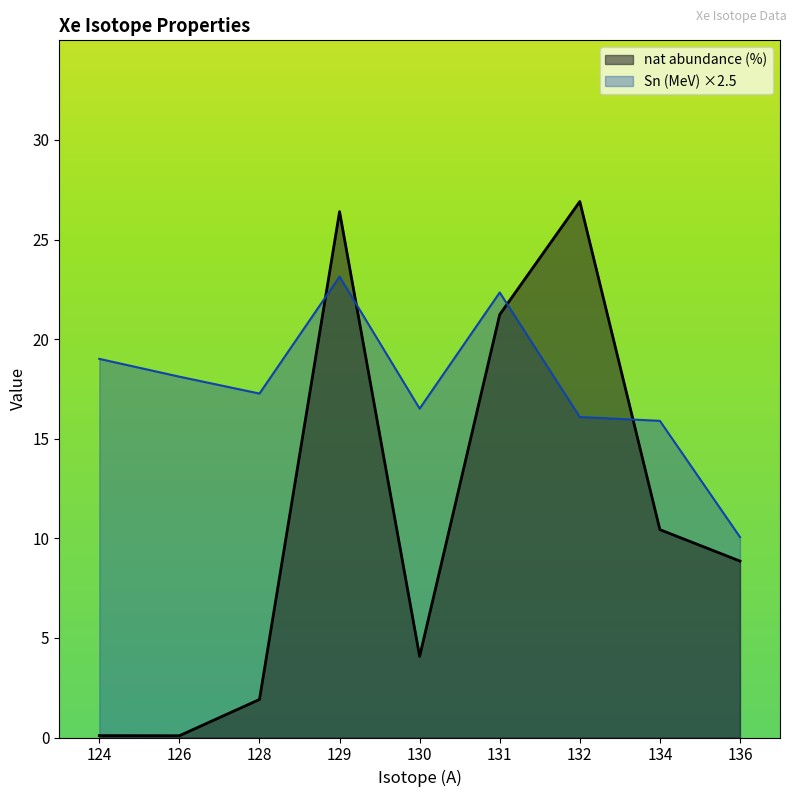

Reading left to right, list all the values displayed in this chart.

nat abundance (%): 131=21.2	129=26.4	130=4.1	124=0.1	132=26.9	128=1.9	134=10.4	136=8.9	126=0.1
Sn (MeV): 131=8.9	129=9.3	130=6.6	124=7.6	132=6.4	128=6.9	134=6.4	136=4.0	126=7.2